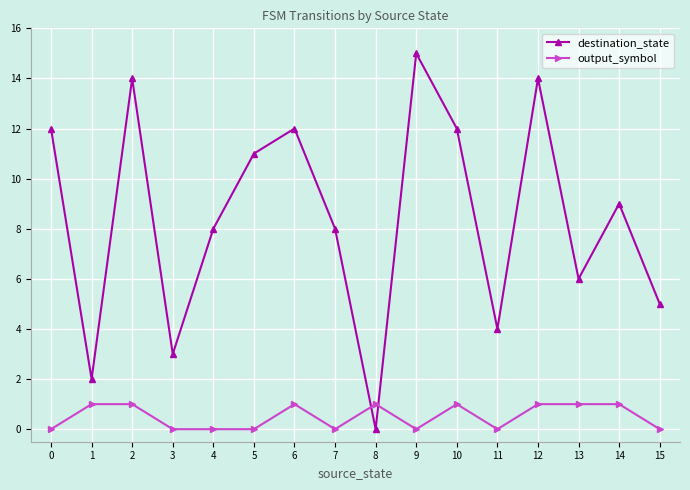

What is the total value across all series at 13?

7